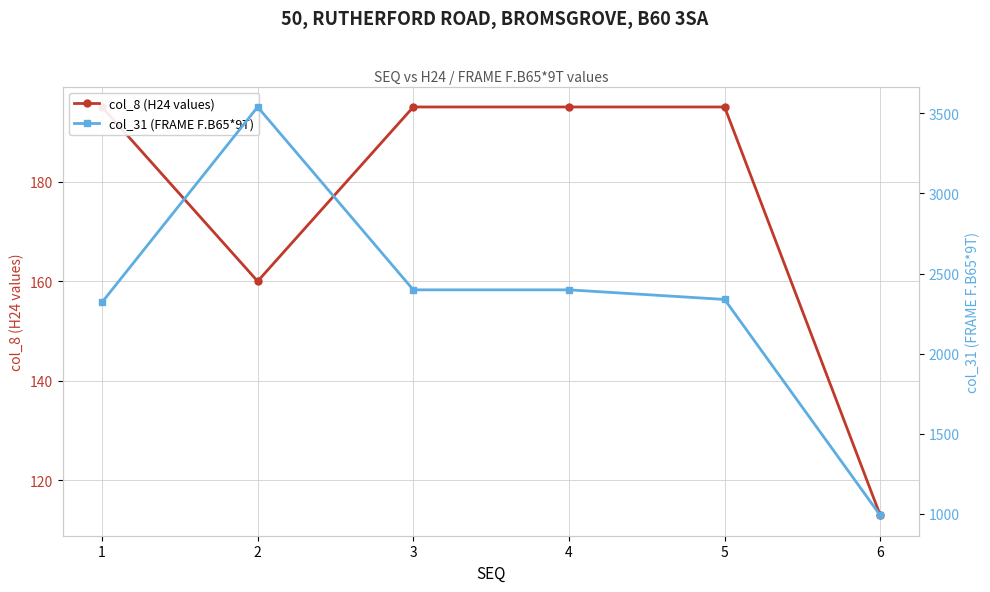

How many values in the col_31 (FRAME F.B65*9T) series exceed 2398?

1